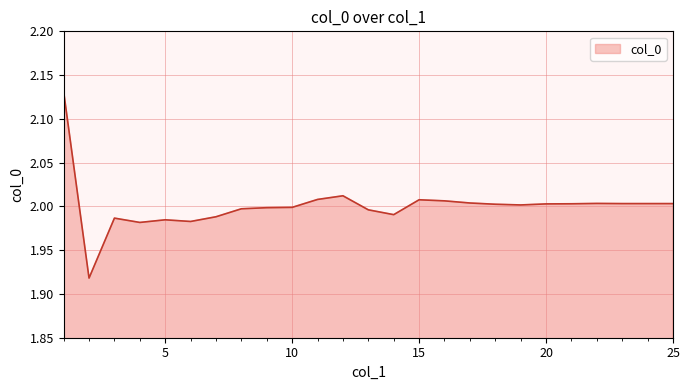

Rank the categories by value from highest to lowest.

1, 12, 11, 15, 16, 17, 22, 23, 24, 25, 21, 20, 18, 19, 10, 9, 8, 13, 14, 7, 3, 5, 6, 4, 2